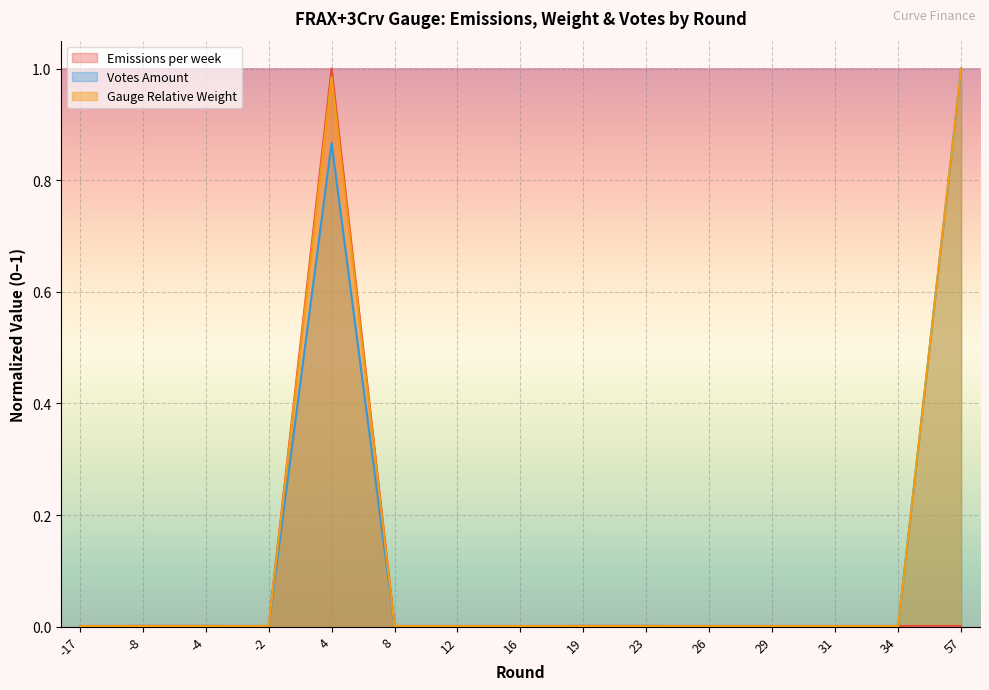

The Votes Amount series shows 0.0 at -4. True or false?

True